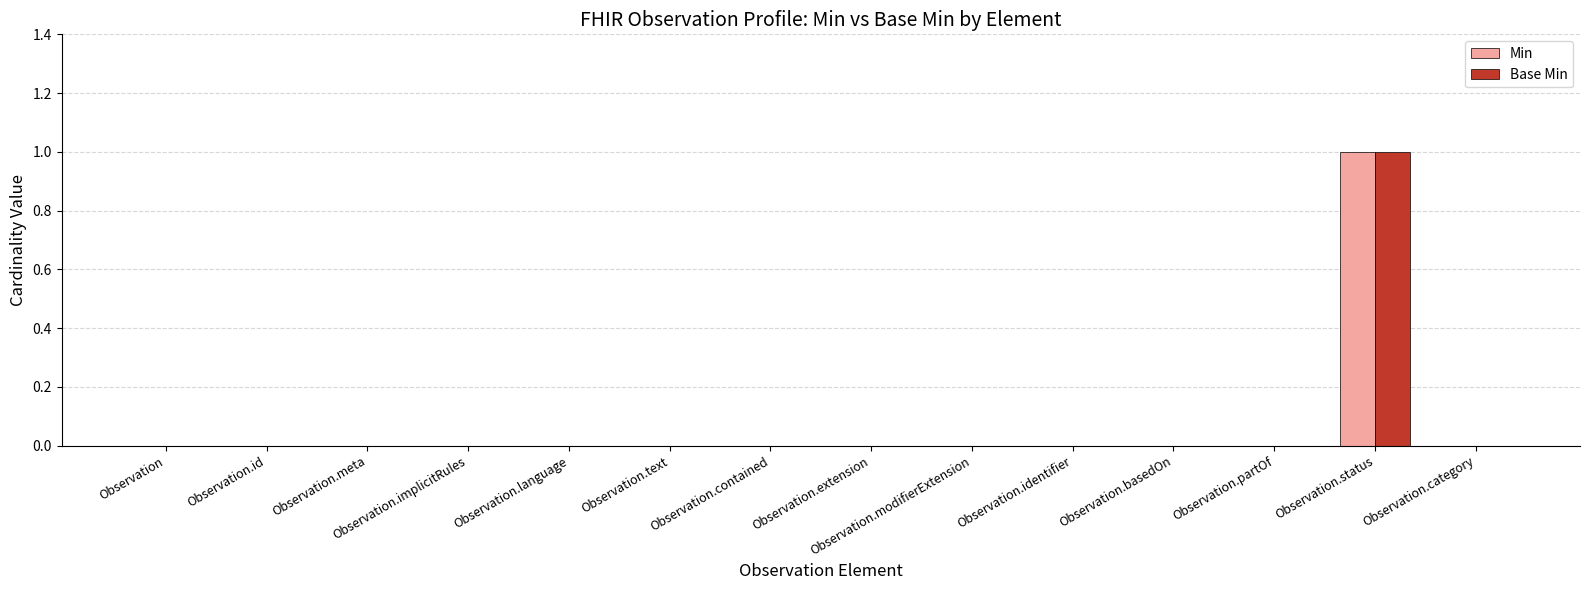

Are the bars horizontal?

No